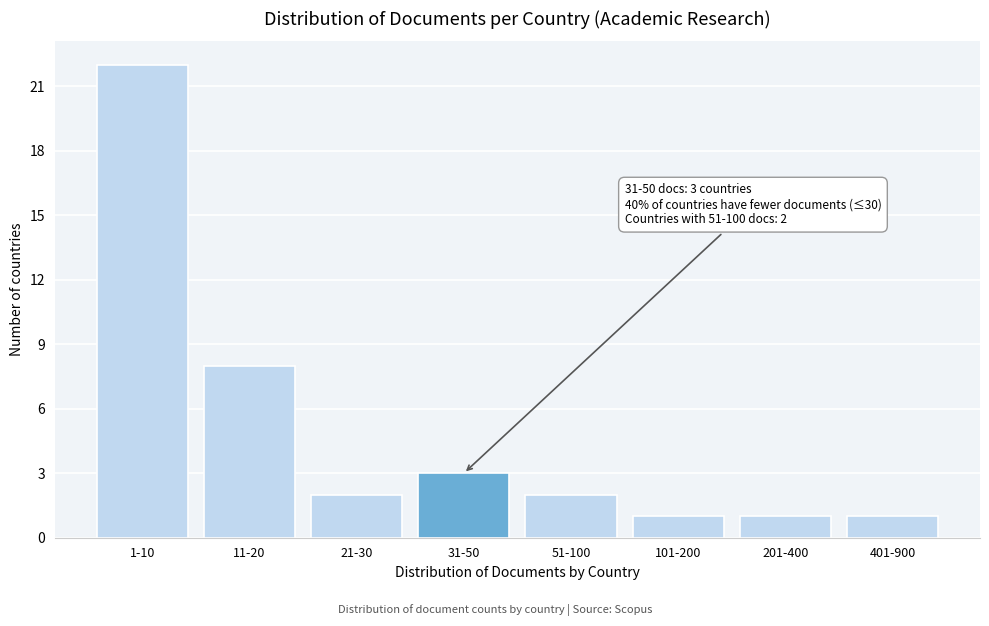

Reading left to right, list all the values displayed in this chart.

22	8	2	3	2	1	1	1